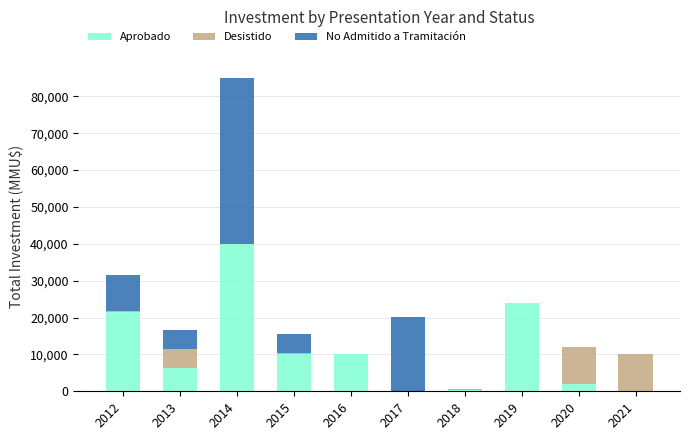

At which label does Aprobado reach its peak?

2014